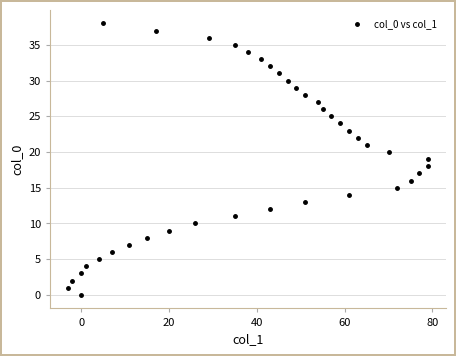

What is the range of Y values (max minus min)?

38